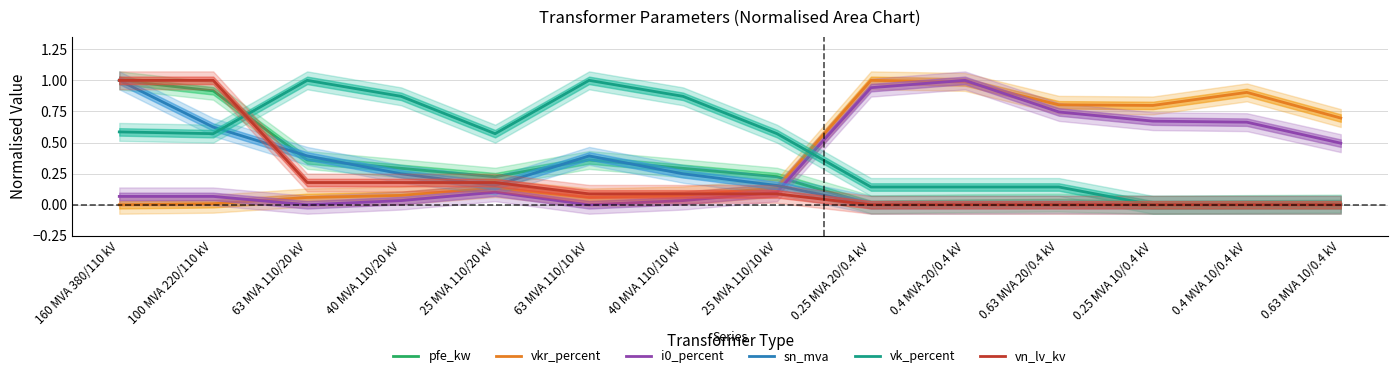

True or false: vkr_percent and vn_lv_kv cross at least once.

True